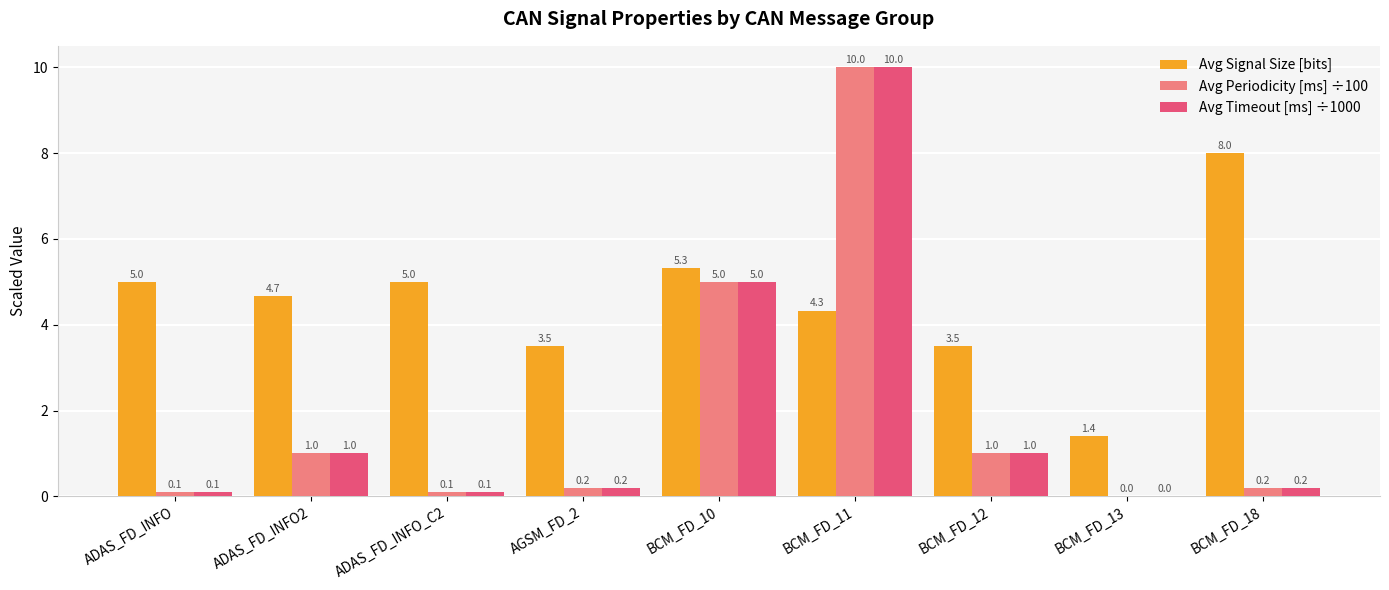

What is the total value across all series at AGSM_FD_2?

3.9